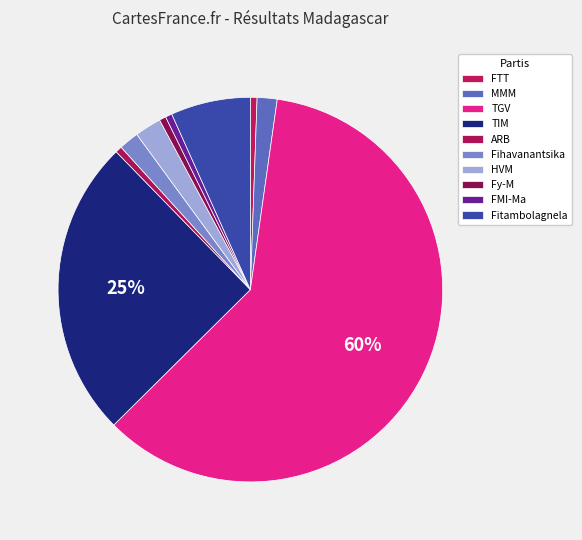

Count the number of slices in the pie.

10